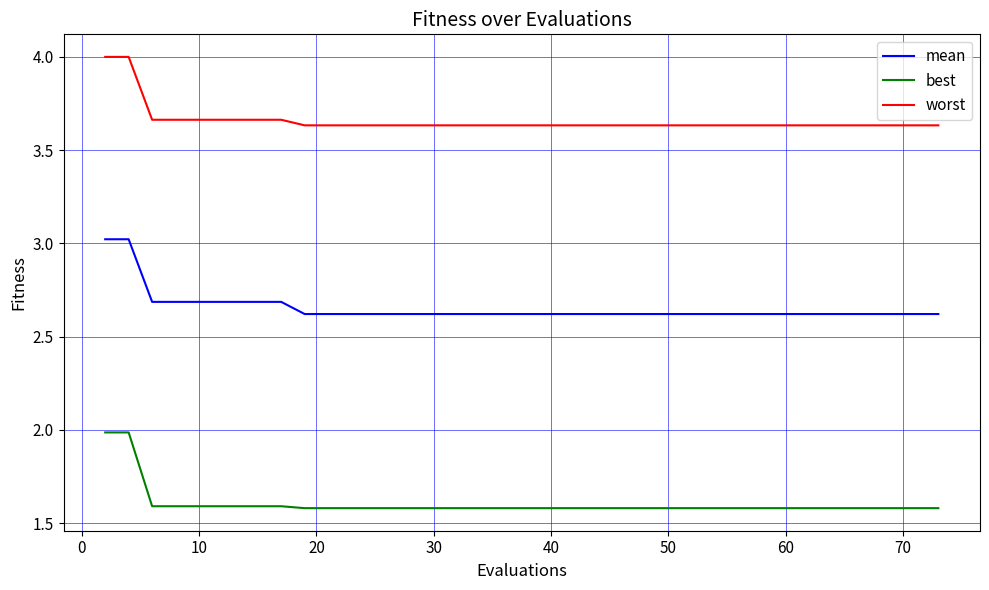

True or false: worst and mean intersect in this chart.

False